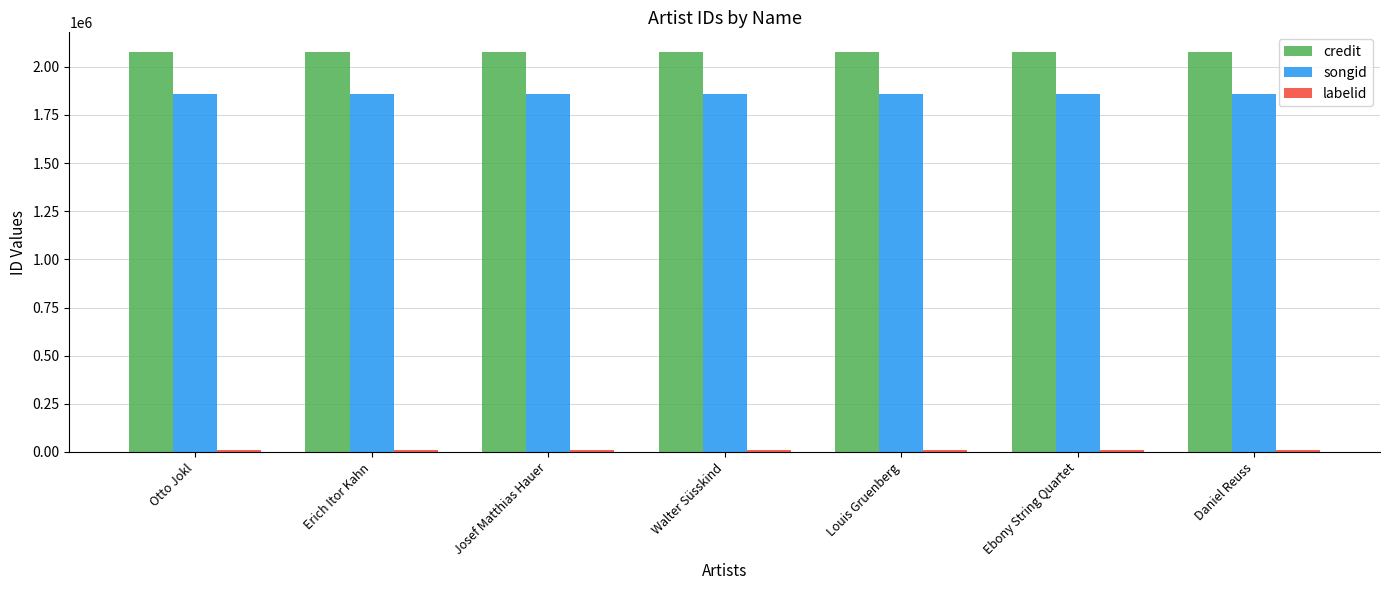

Which series has the largest total across all categories?

credit